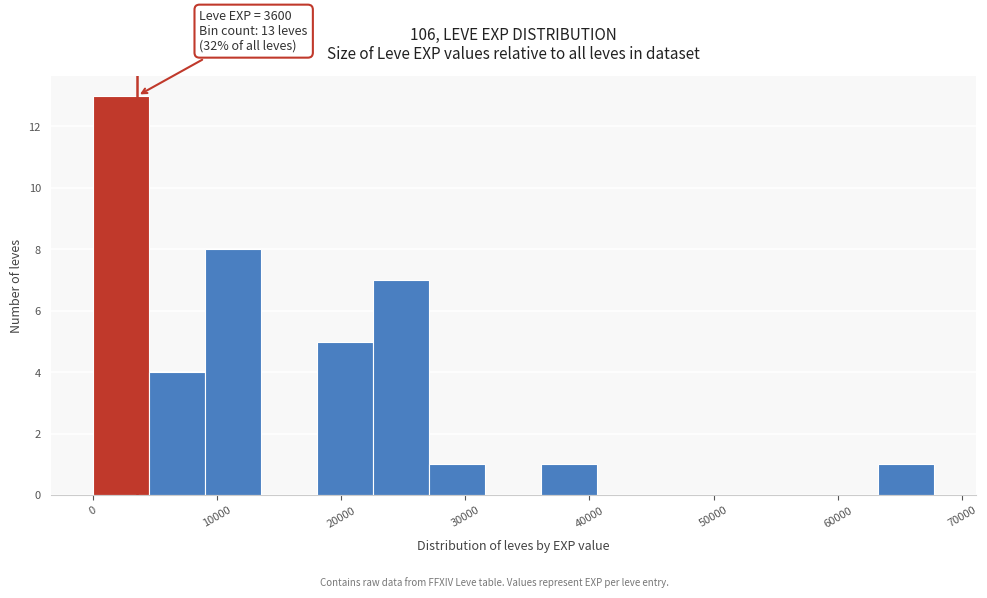

Over which range of the x-axis is the bar tallest?

0 to 5000